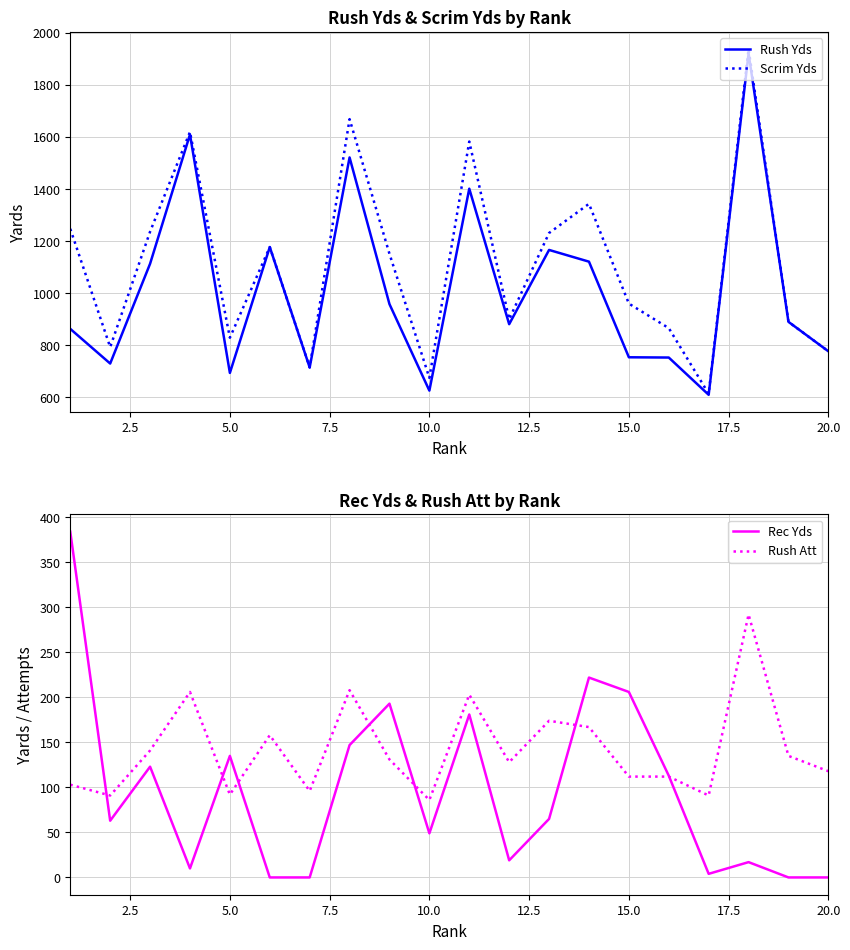

Which series has the widest spread of values?

Scrim Yds